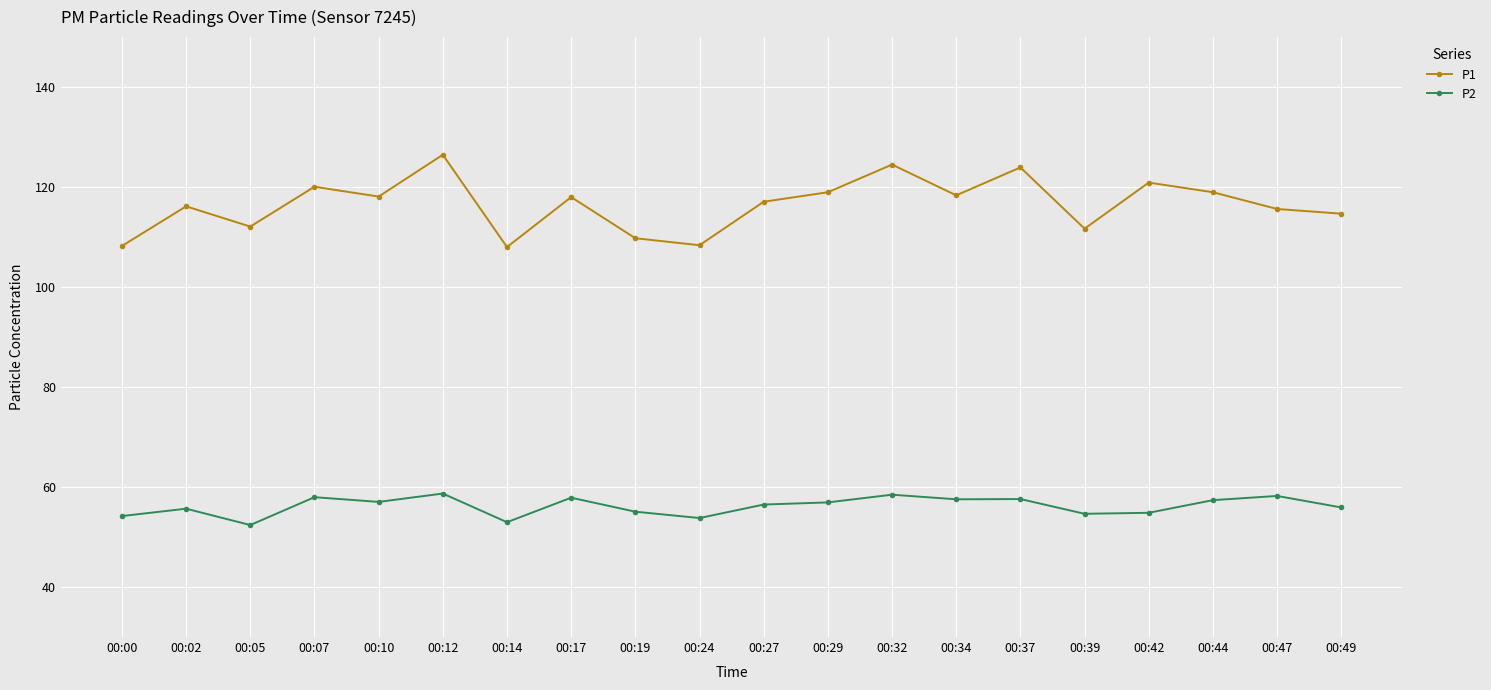

Where is the first local maximum for P1?

00:02